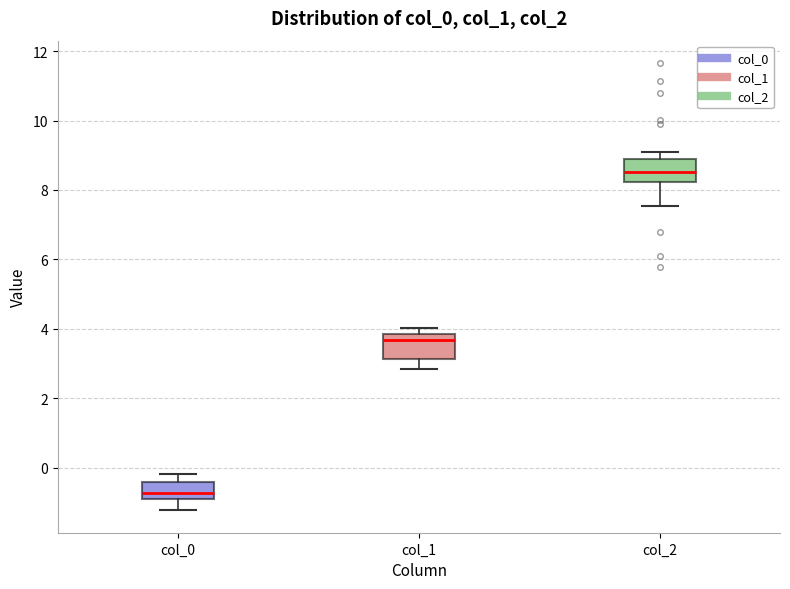

Reading left to right, read every box against the y-axis: the position of its median line, the range the box covers, and the ends of its whiskers. The values are not printed on the chart, so give them approximately, as read against the axis.

col_0: median -0.8, box -1.0 to -0.4, whiskers -1.2 to -0.2
col_1: median 3.6, box 3.2 to 3.8, whiskers 2.8 to 4.0
col_2: median 8.6, box 8.2 to 8.8, whiskers 7.6 to 9.2